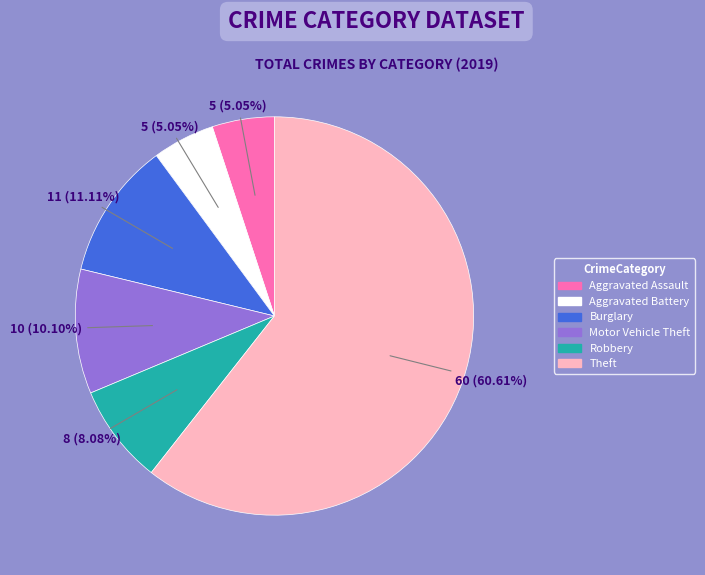

Between Theft and Robbery, which is larger?

Theft